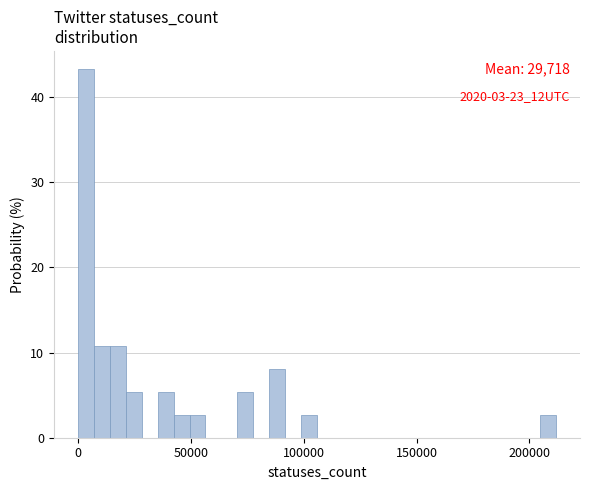

Around what value on the x-axis is the tallest bar? Give the approximate position of its centre, as read against the axis.

5000